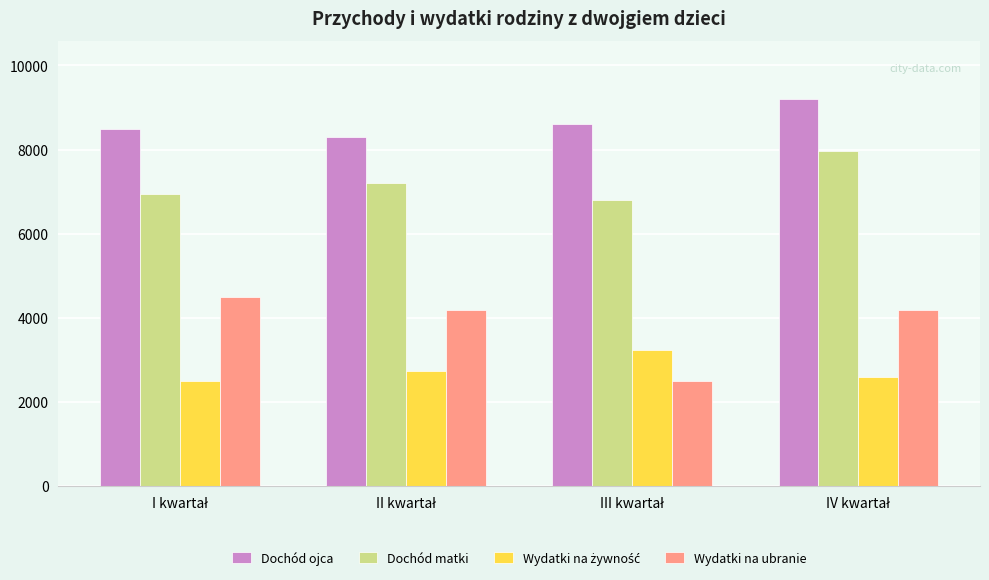

Which series has the widest spread of values?

Wydatki na ubranie